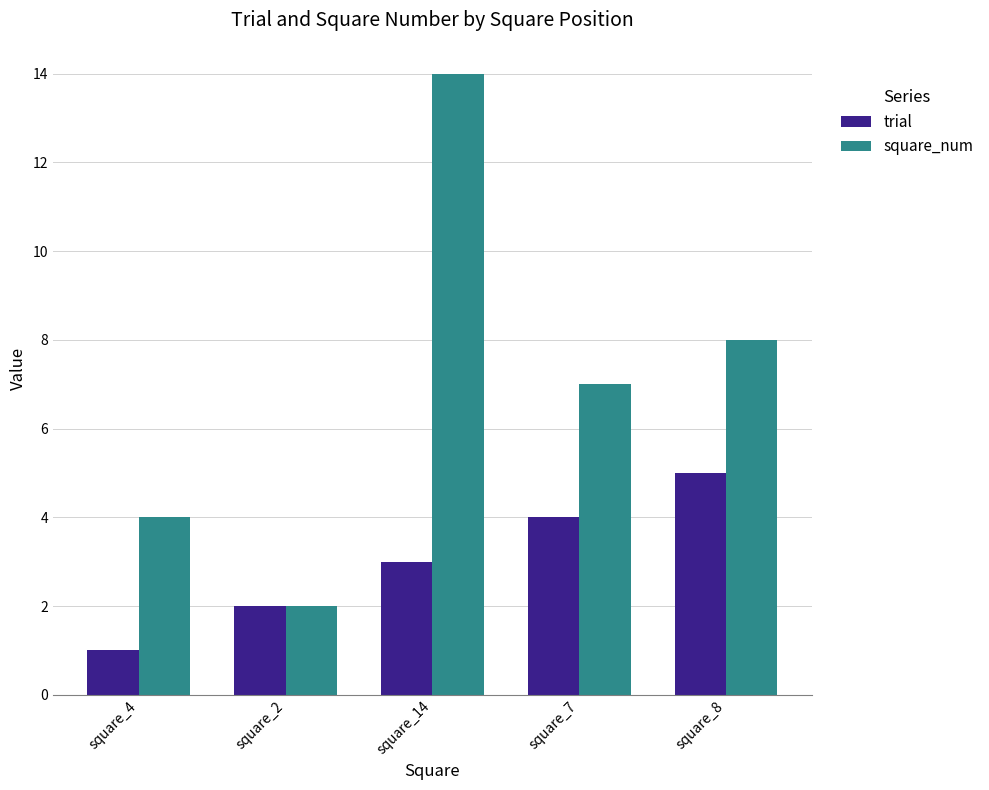

Reading left to right, transcribe all the data shown in this chart.

trial: square_4=1	square_2=2	square_14=3	square_7=4	square_8=5
square_num: square_4=4	square_2=2	square_14=14	square_7=7	square_8=8